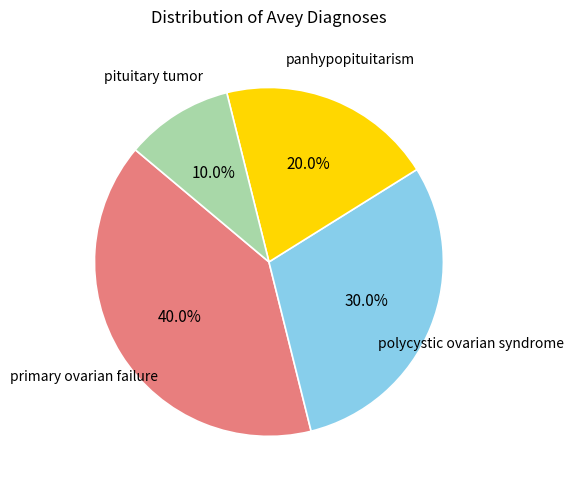

To the nearest percent, what is the difference between the largest and smallest slice percentages?

30%